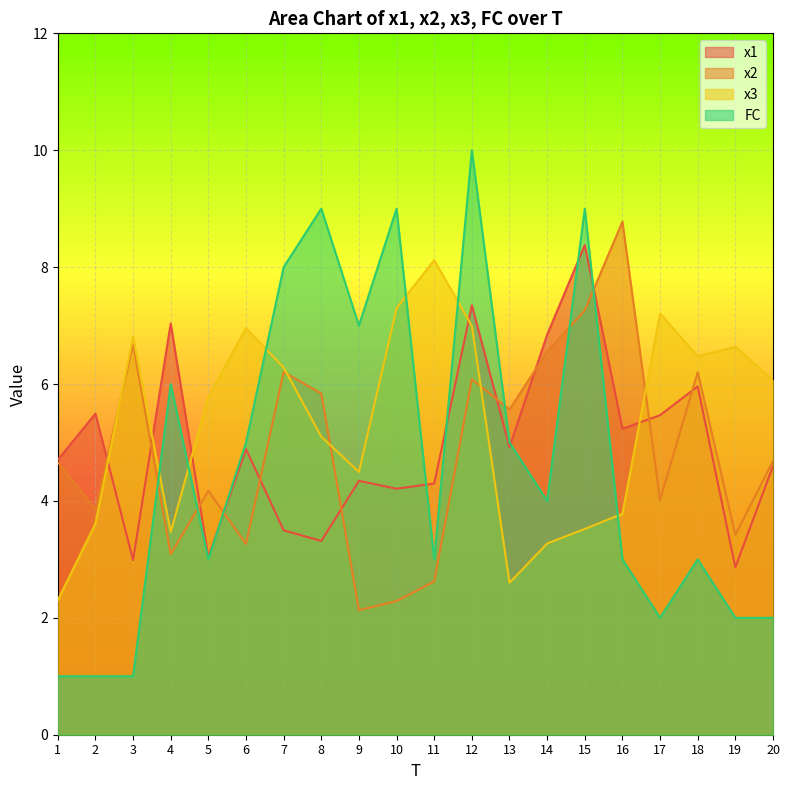

Between 1 and 5, which series saw the biggest shift?

x3